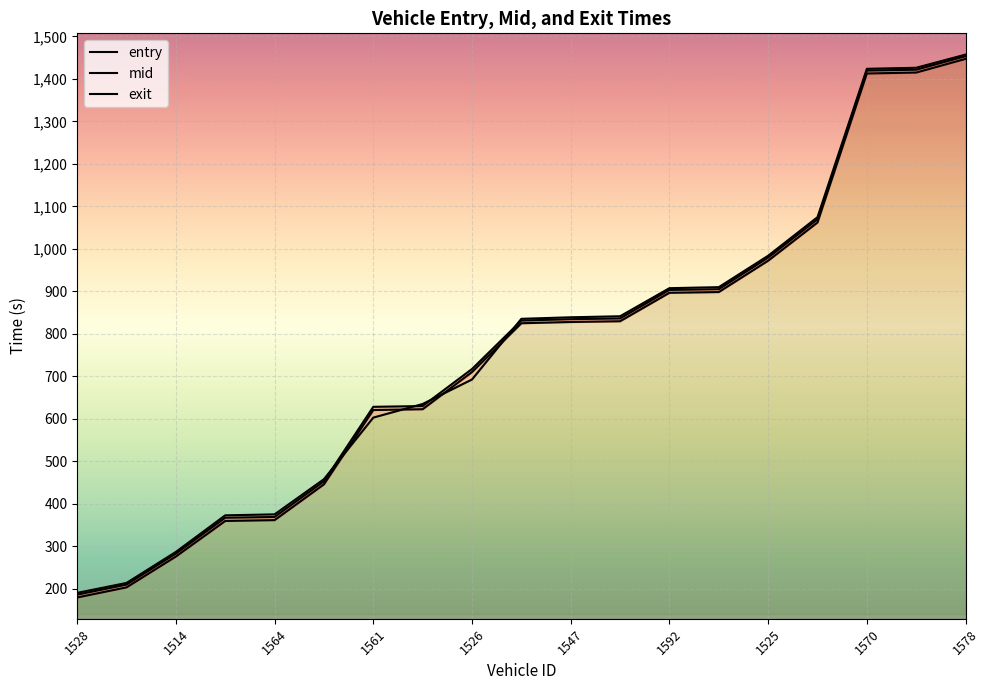

How many intersections are there between mid and exit?

4